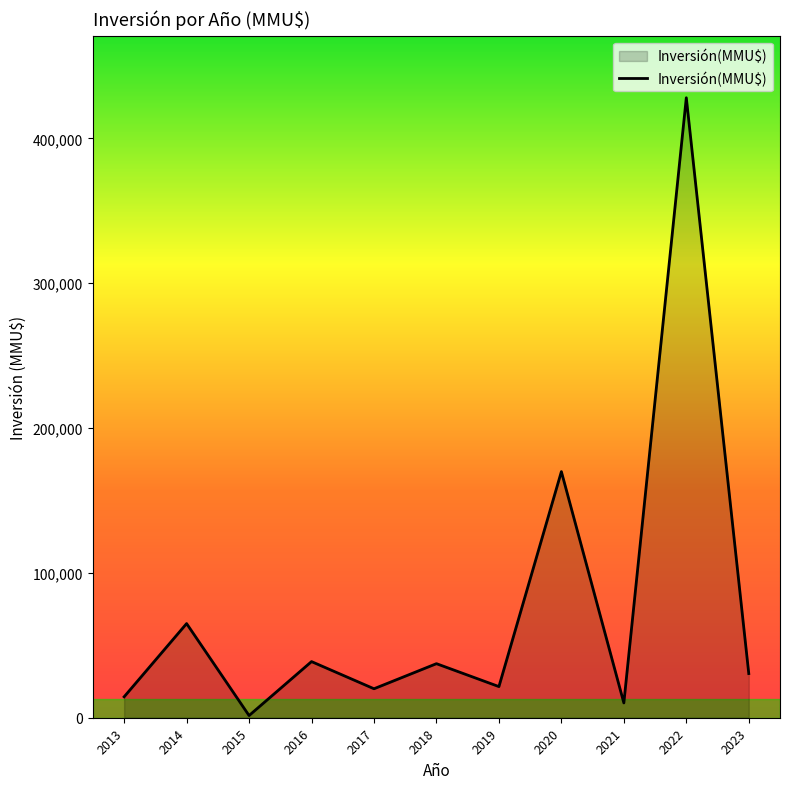

What is the difference between the maximum and second lowest values?

417787